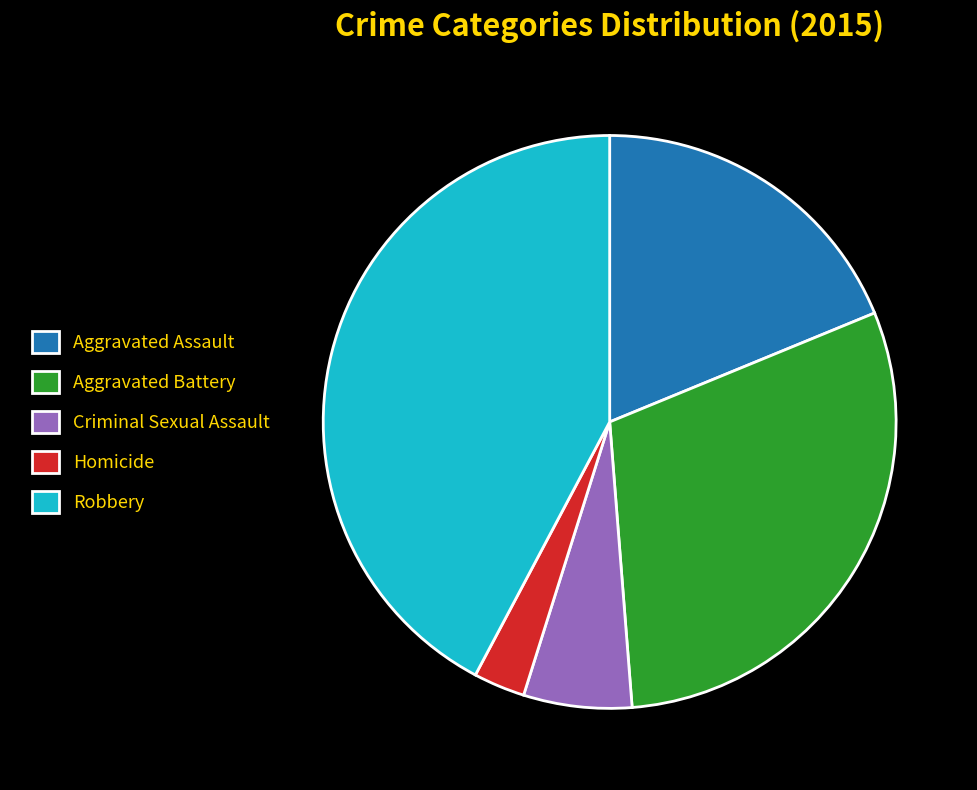

Is it true that Homicide is 3% of the pie?

True